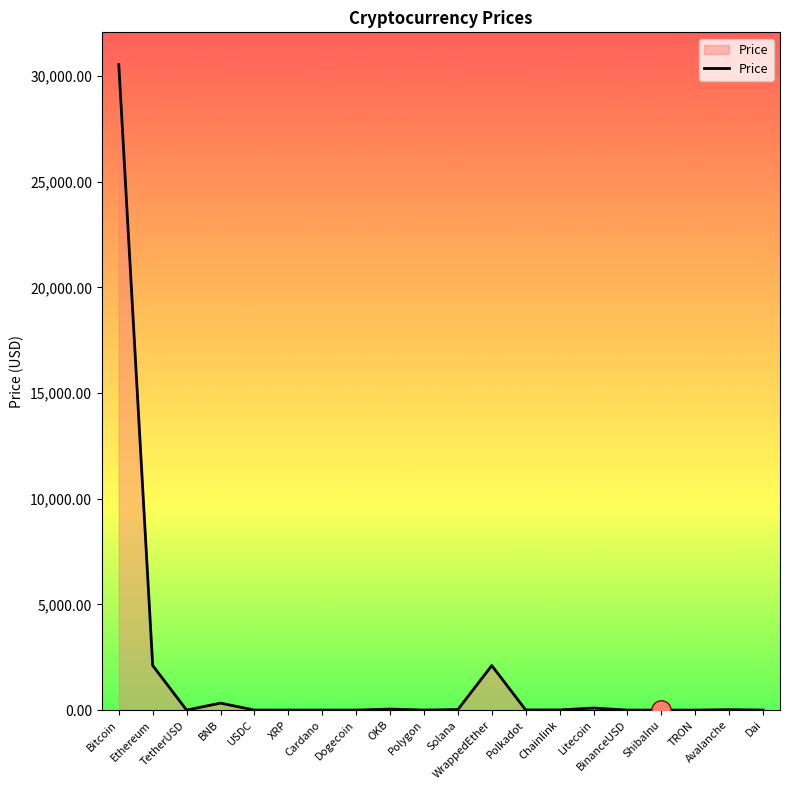

How many lines are shown in the chart?

1